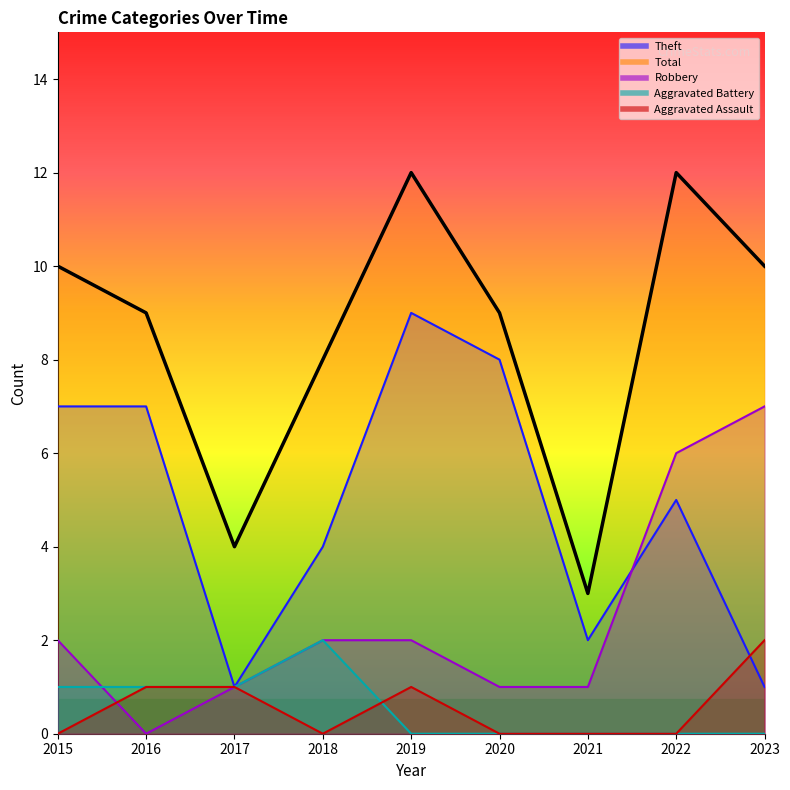

Reading left to right, what are all the values shown in this chart?

Aggravated Assault: 0	1	1	0	1	0	0	0	2
Aggravated Battery: 1	1	1	2	0	0	0	0	0
Robbery: 2	0	1	2	2	1	1	6	7
Theft: 7	7	1	4	9	8	2	5	1
Total: 10	9	4	8	12	9	3	12	10